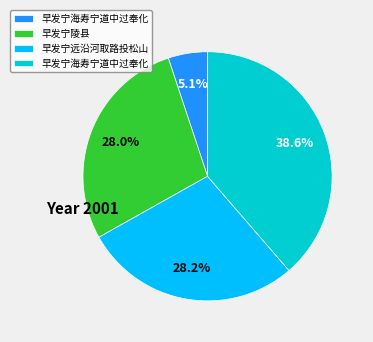

Is there a majority slice in this chart?

No